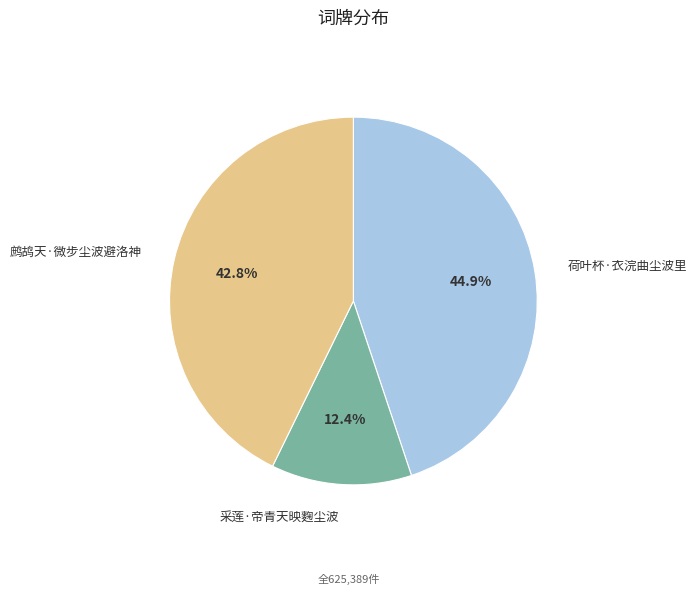

Rank the categories by value from lowest to highest.

采莲·帝青天映麴尘波, 鹧鸪天·微步尘波避洛神, 荷叶杯·衣浣曲尘波里